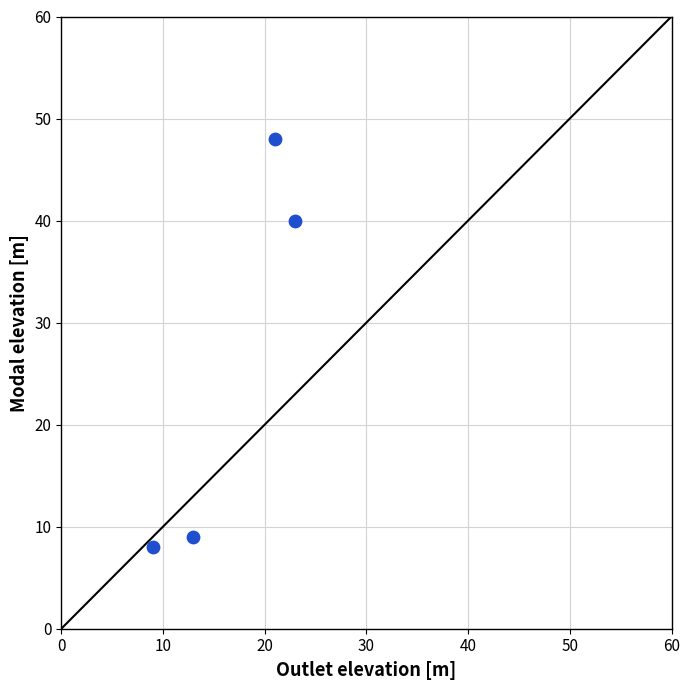

What is the range of X values (max minus min)?

14